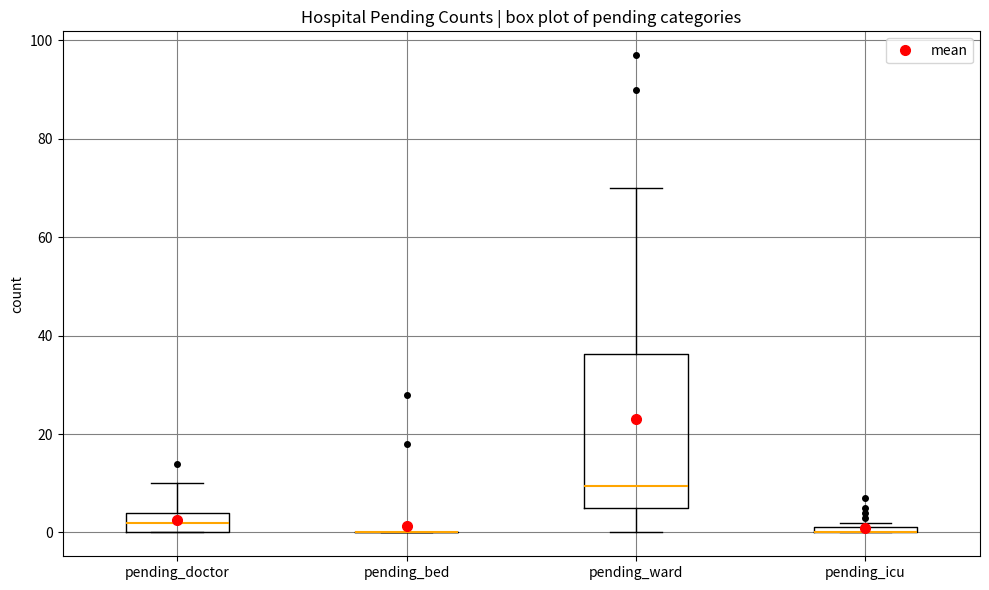

Comparing the boxes themselves (not the whiskers), which one is the tallest?

pending_ward